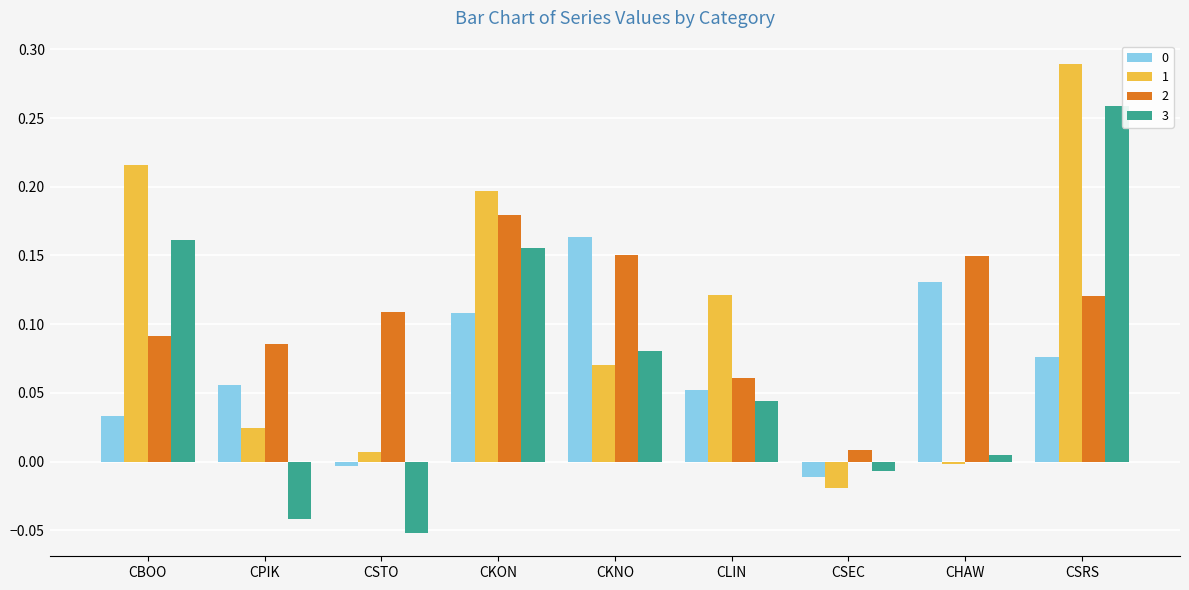

True or false: 1 has a value of -0.0 at CHAW.

True